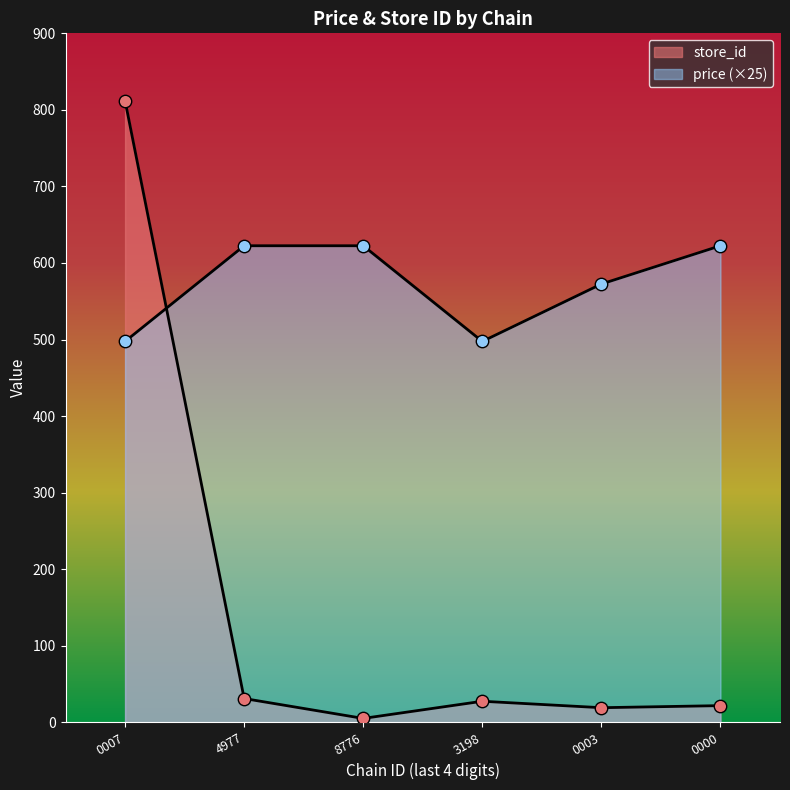

What are all the series names shown in the legend?

store_id, price